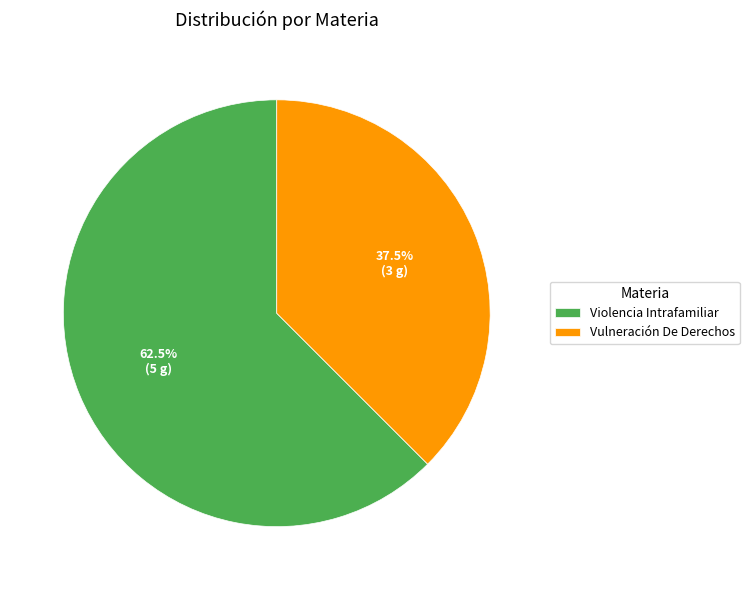

Which category has the smallest portion of the pie?

Vulneración De Derechos